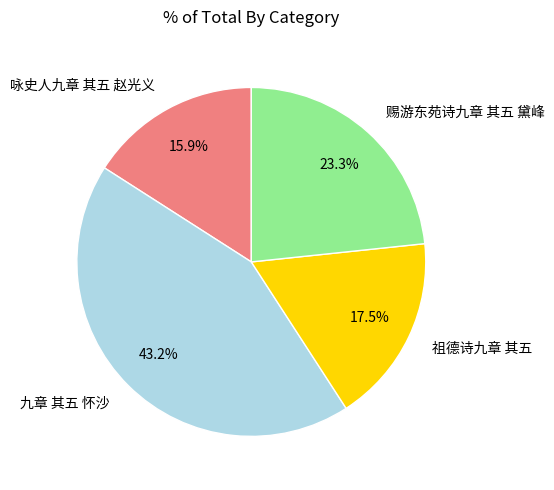

Do 咏史人九章 其五 赵光义 and 赐游东苑诗九章 其五 黛峰 together represent more than half of the pie?

No